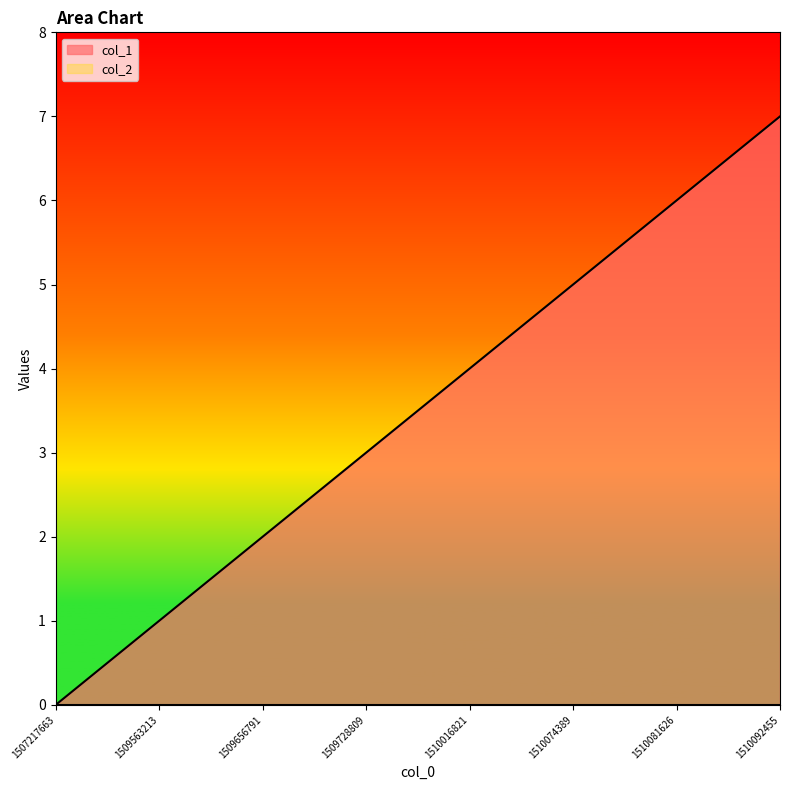

What is the difference between the values at 1510016821 and 1510081626?

2